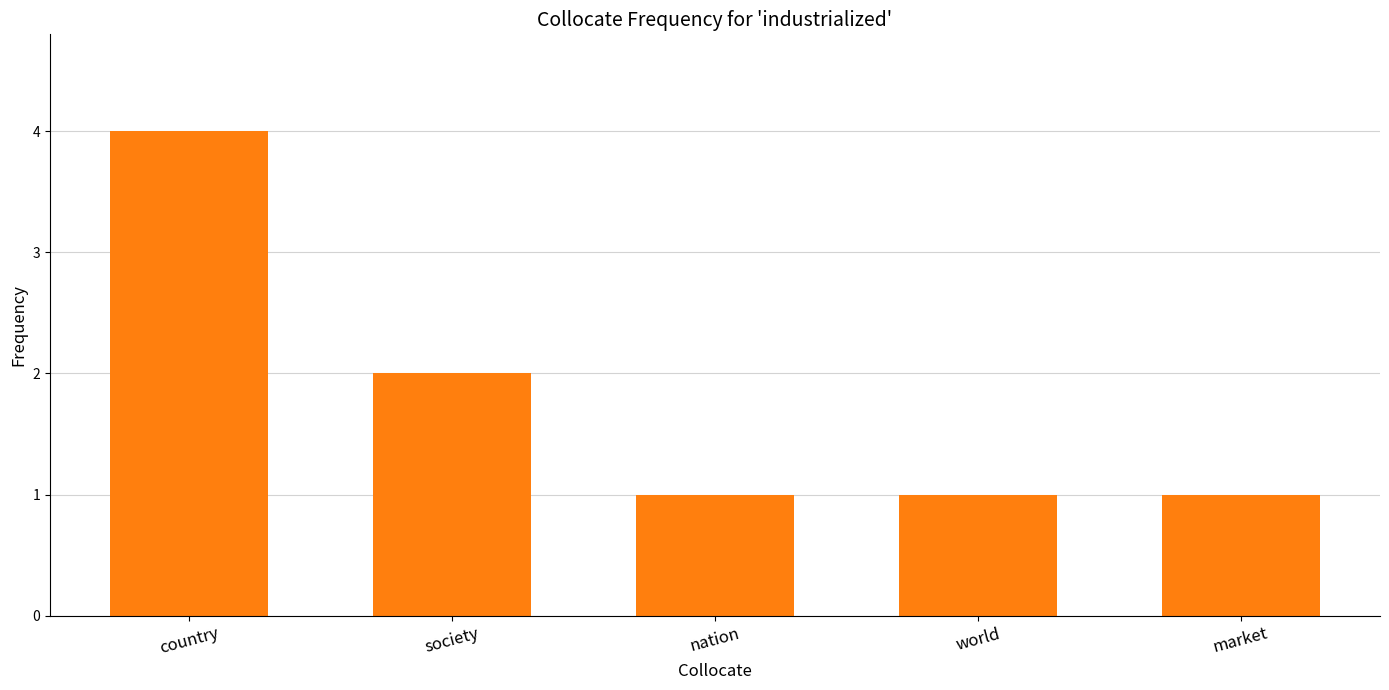

What is the minimum value shown in the chart?

1